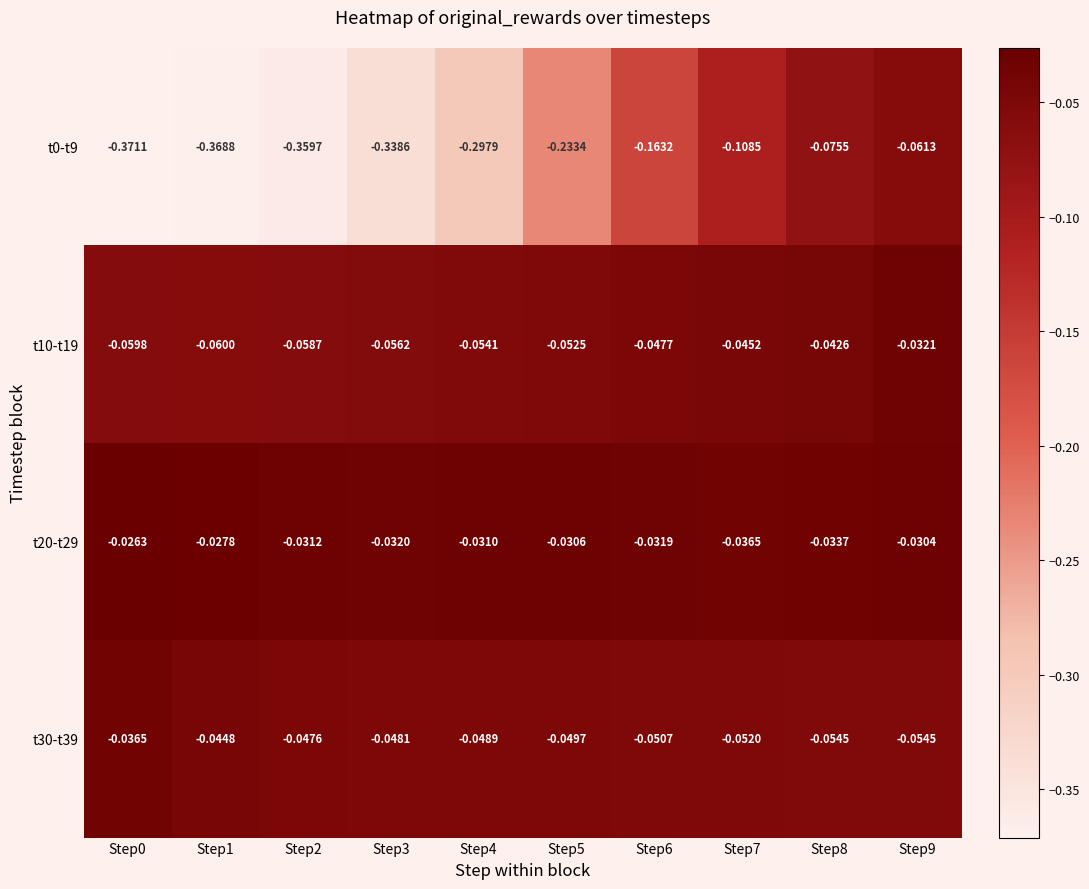

Is the value of t10-t19 at Step4 greater than the value of t30-t39 at Step6?

No